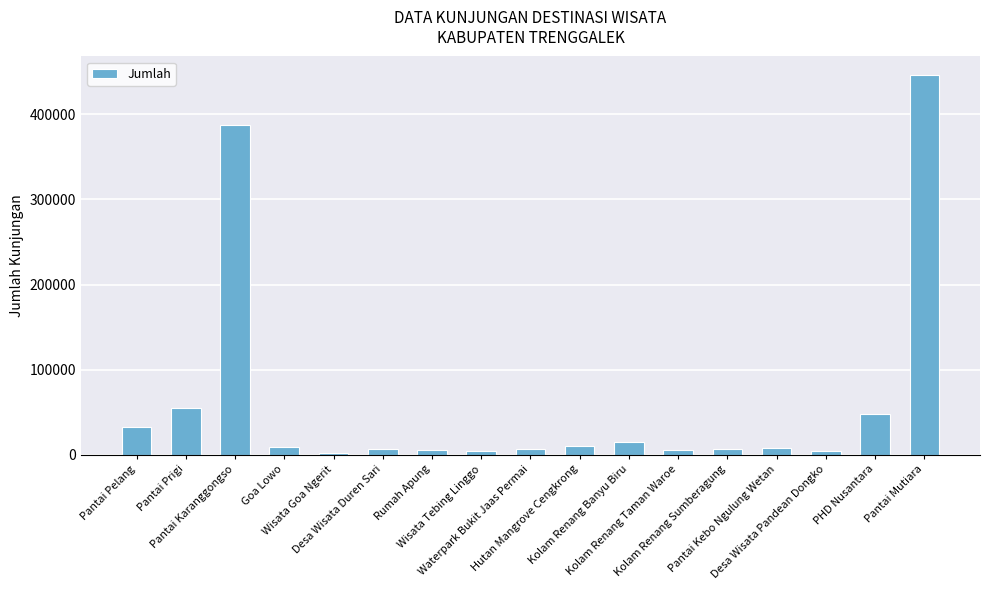

Is it true that the value at Wisata Tebing Linggo is 4297?

True